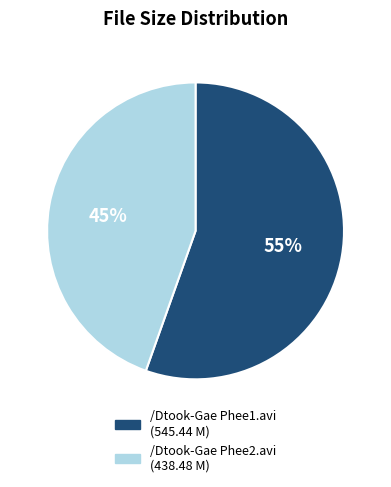

Which category has the smallest portion of the pie?

/Dtook-Gae Phee2.avi